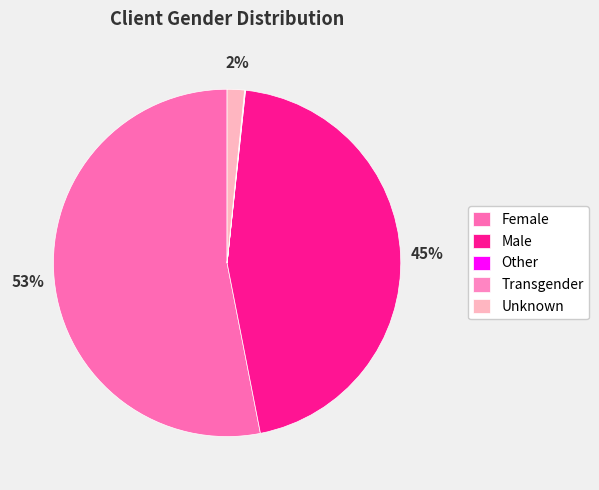

To the nearest percent, what percentage of the pie is Unknown?

2%